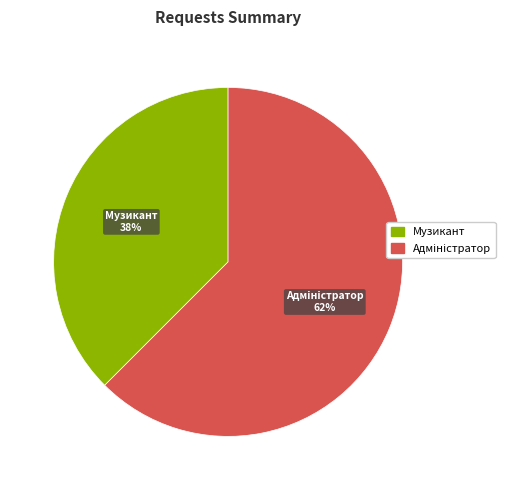

Is it true that Музикант is 31% of the pie?

False